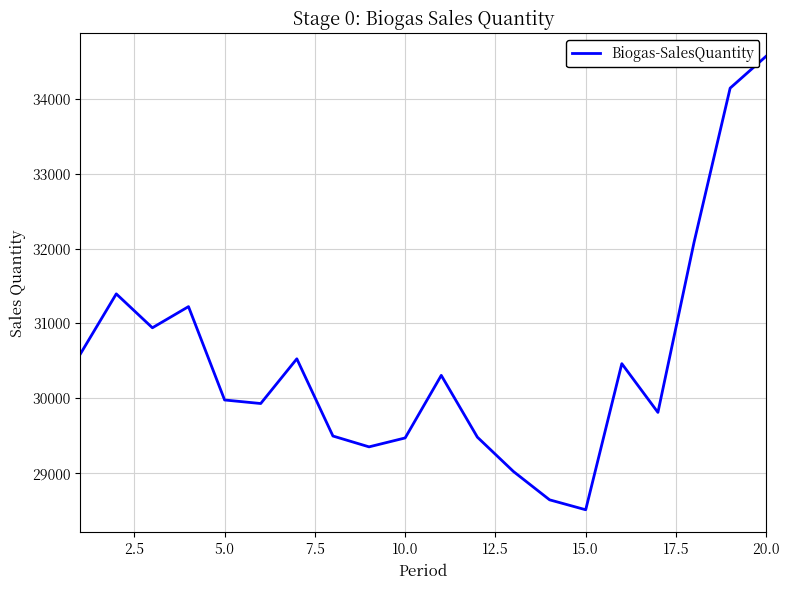

What is the maximum value shown in the chart?

34572.0